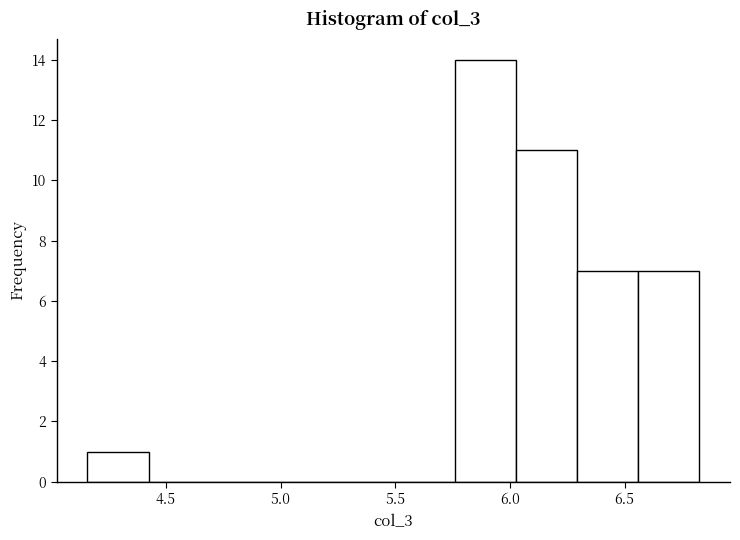

Reading left to right, transcribe this chart: for each bar, give the range it covers on the x-axis and its height. Neither the bar edges nor the heights are printed on the chart, so give them approximately, as read against the axes.

4.15 to 4.40: 1
4.40 to 4.70: 0
4.70 to 4.95: 0
4.95 to 5.20: 0
5.20 to 5.50: 0
5.50 to 5.75: 0
5.75 to 6.05: 14
6.05 to 6.30: 11
6.30 to 6.55: 7
6.55 to 6.85: 7